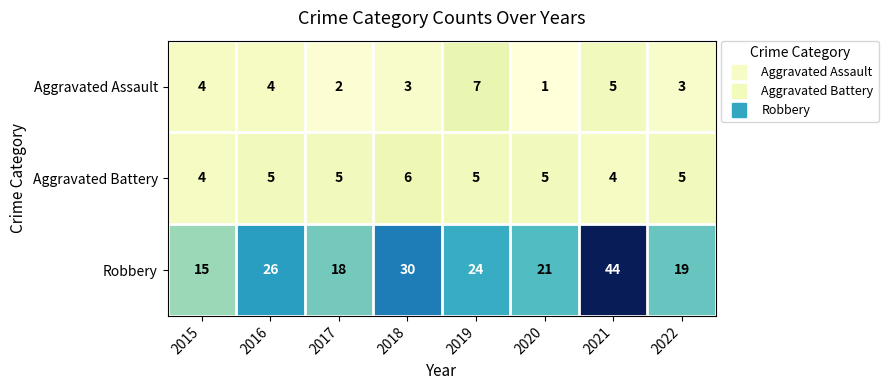

Reading left to right, extract all data points from this chart.

Aggravated Assault: 4	4	2	3	7	1	5	3
Aggravated Battery: 4	5	5	6	5	5	4	5
Robbery: 15	26	18	30	24	21	44	19